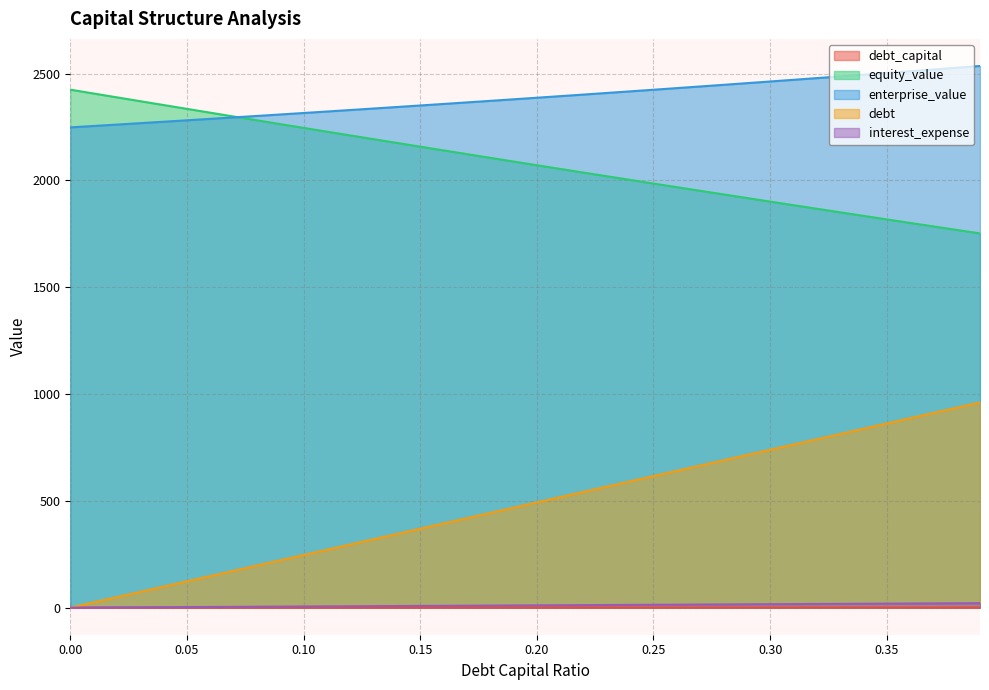

True or false: interest_expense and equity_value intersect in this chart.

False